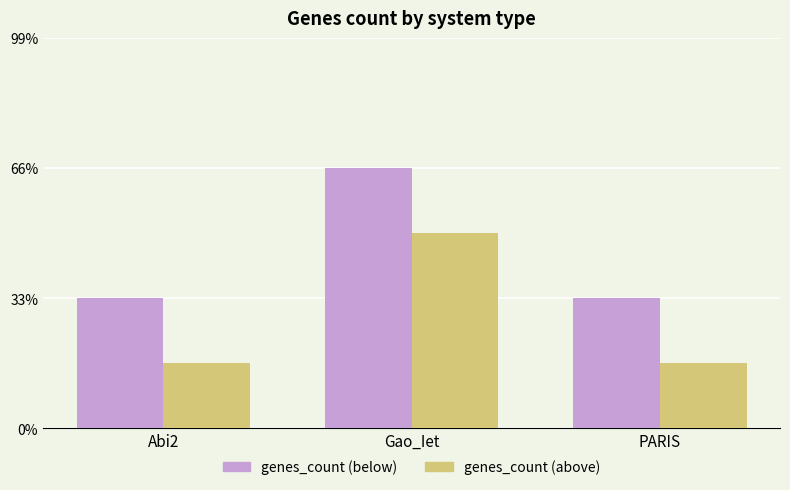

At which label does genes_count (above) reach its minimum?

Abi2